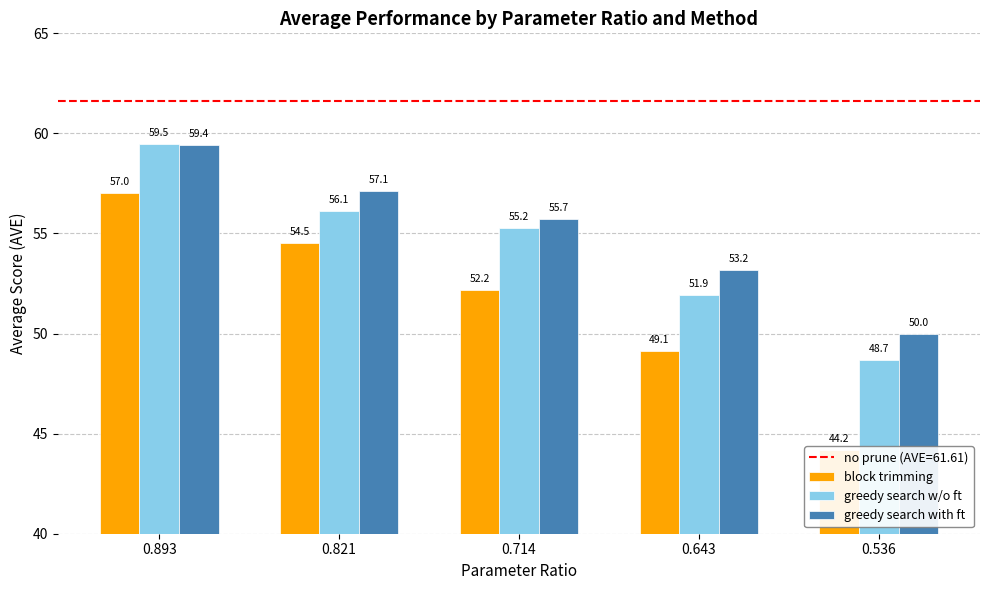

What is the value of the greedy search with ft bar at the 3rd from the left?

55.7